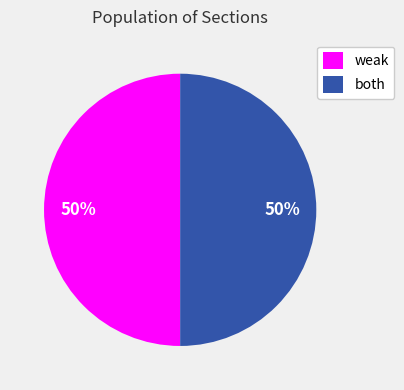

What is the ratio of the value at both to the value at weak?

1.0